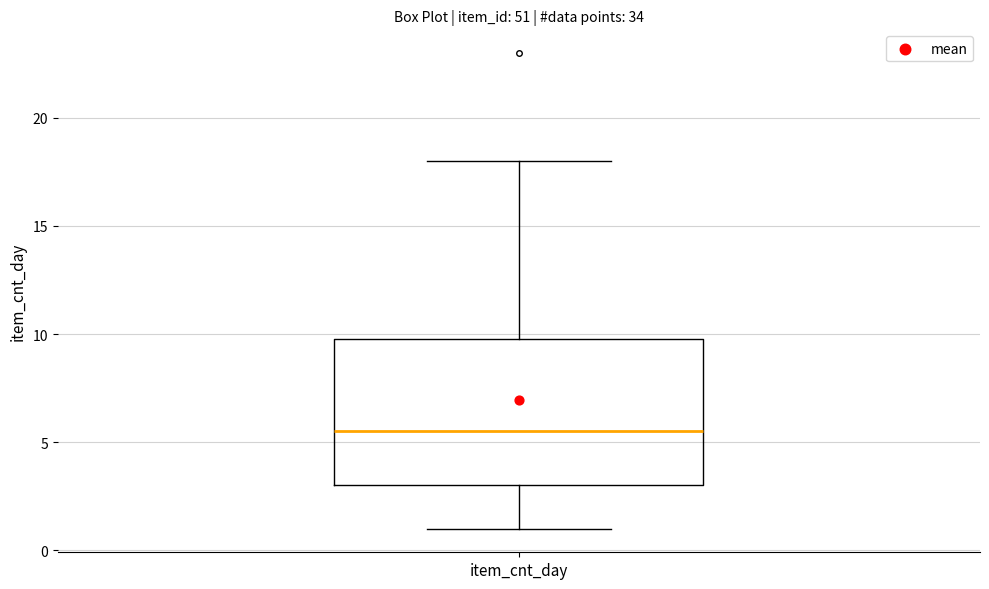

Where does the upper whisker of the box for item_cnt_day end on the y-axis? The values are not printed on the chart, so give them approximately, as read against the axis.

18.0